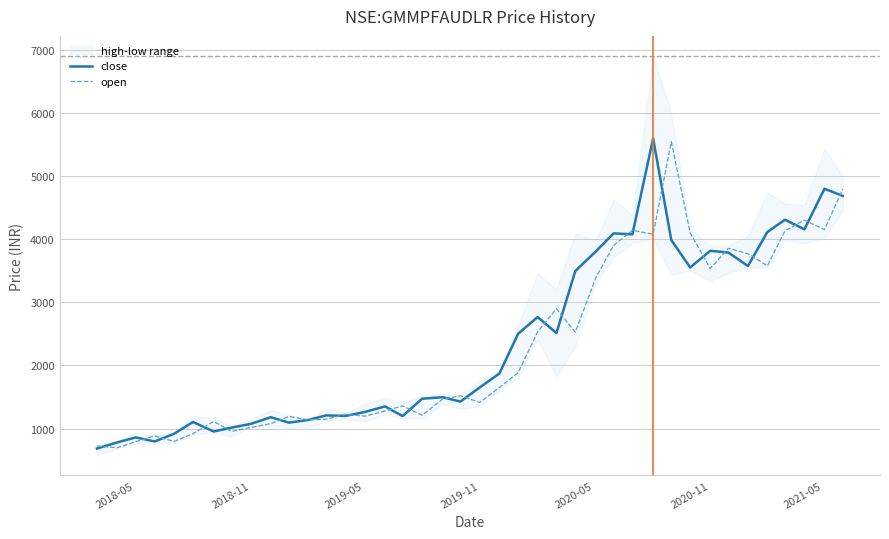

Which label corresponds to the smallest value in the chart?

2018-05